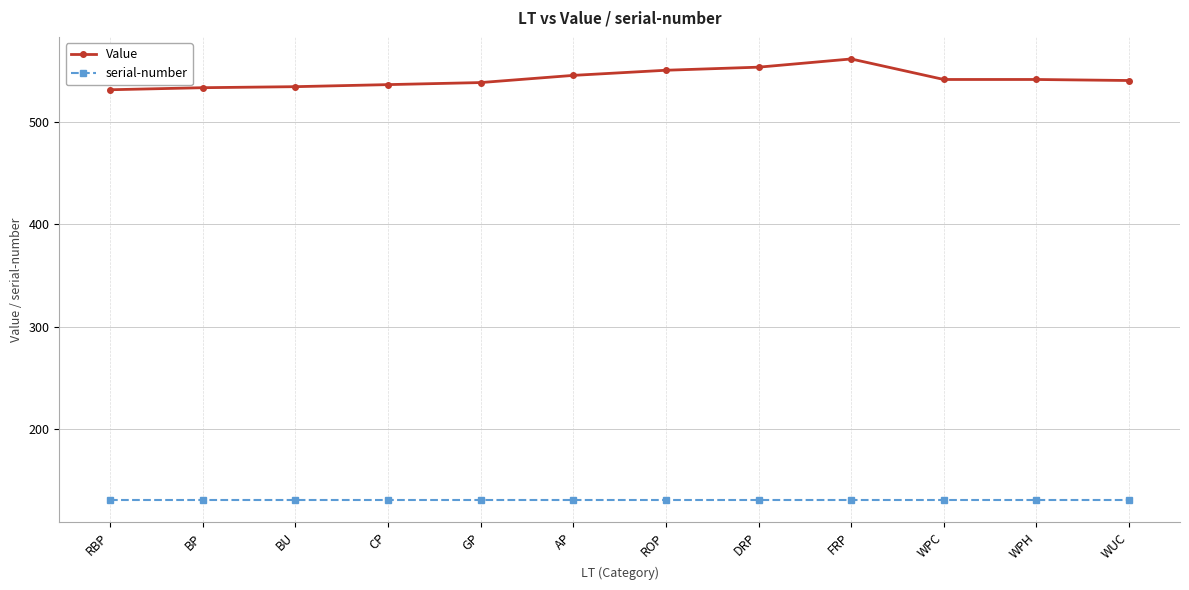

What is the minimum value shown in the chart?

131